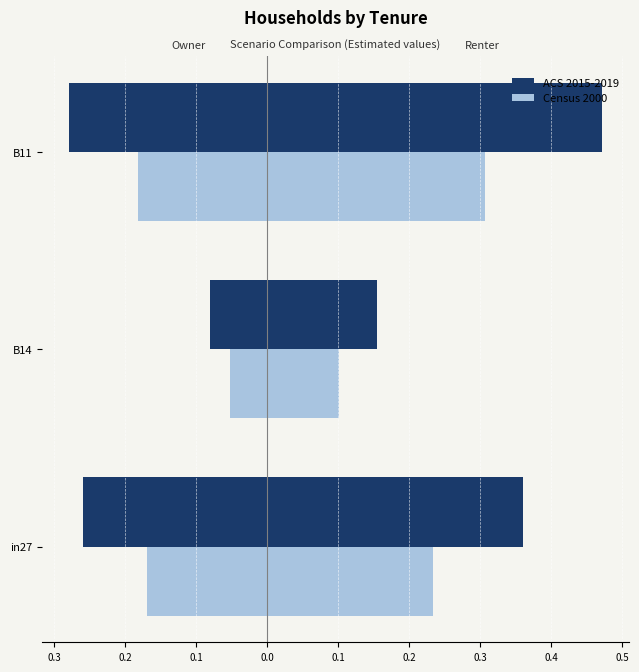

At how many categories does at least one series exceed 0?

3